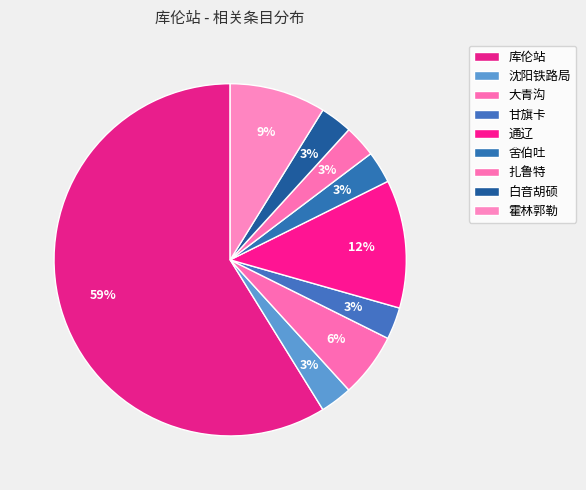

Count the number of slices in the pie.

9